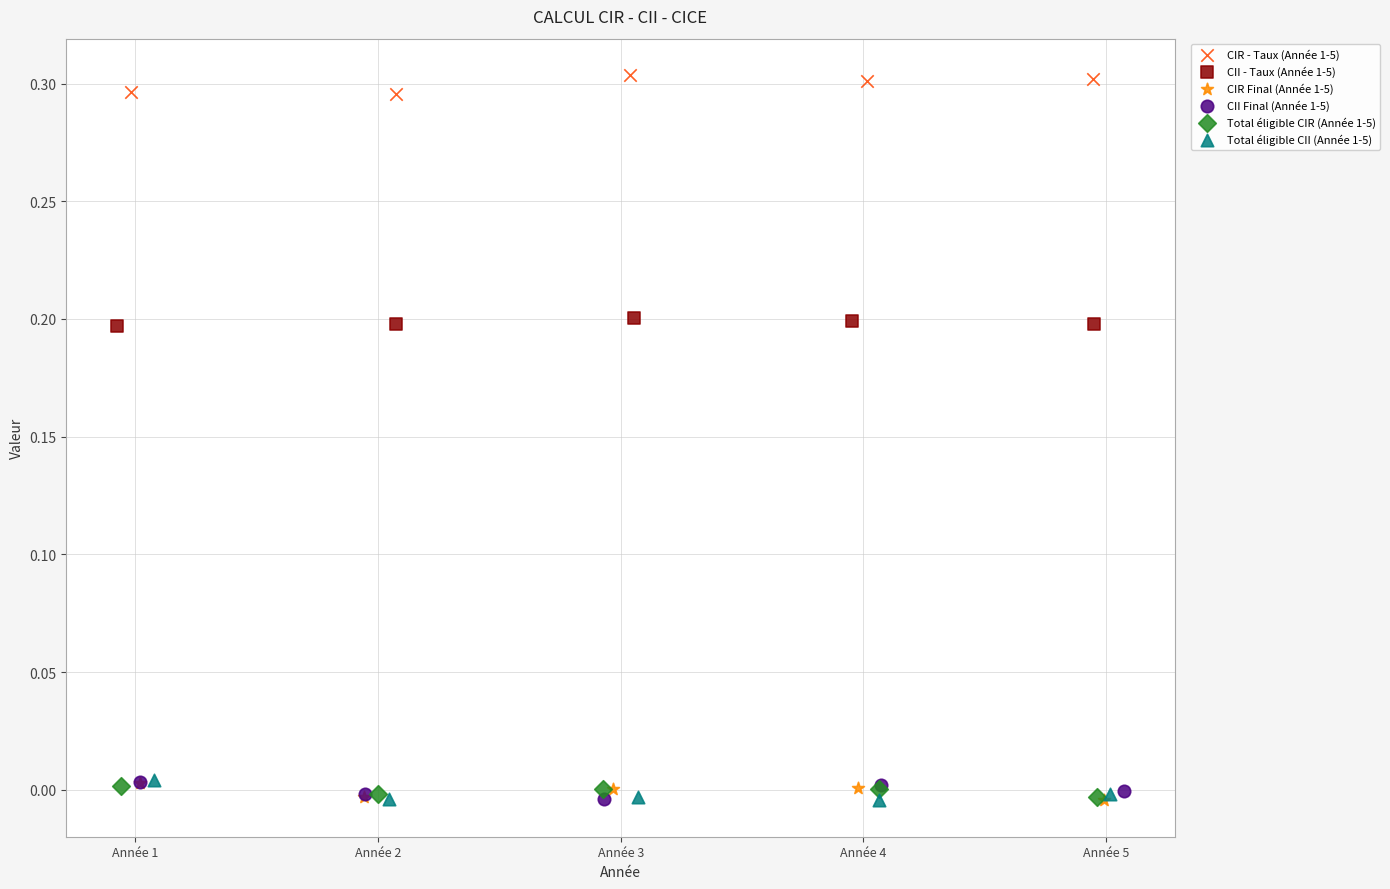

Which series contains the highest Y value?

CIR - Taux (Année 1-5)